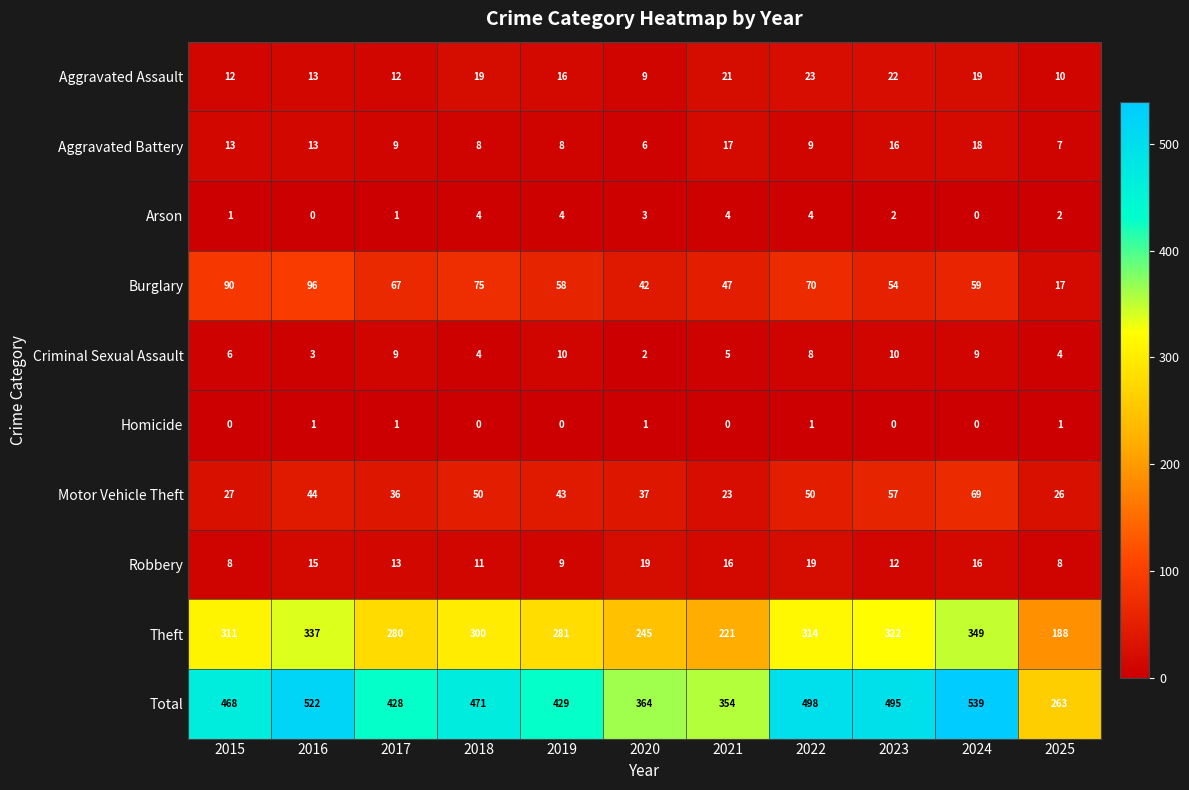

Which series changed the most between 2019 and 2020?

Total